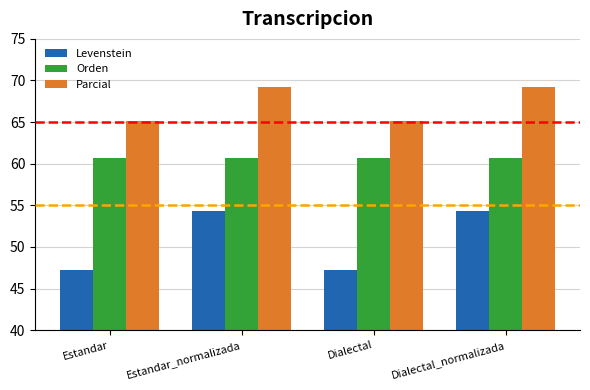

What position from the left is Dialectal_normalizada?

4